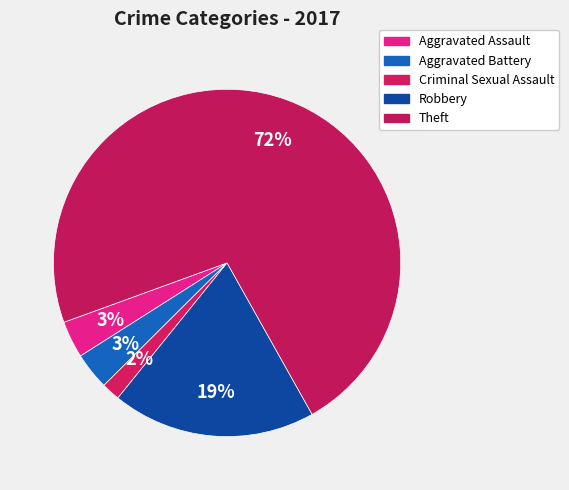

To the nearest percent, what is the difference between the largest and smallest slice percentages?

71%